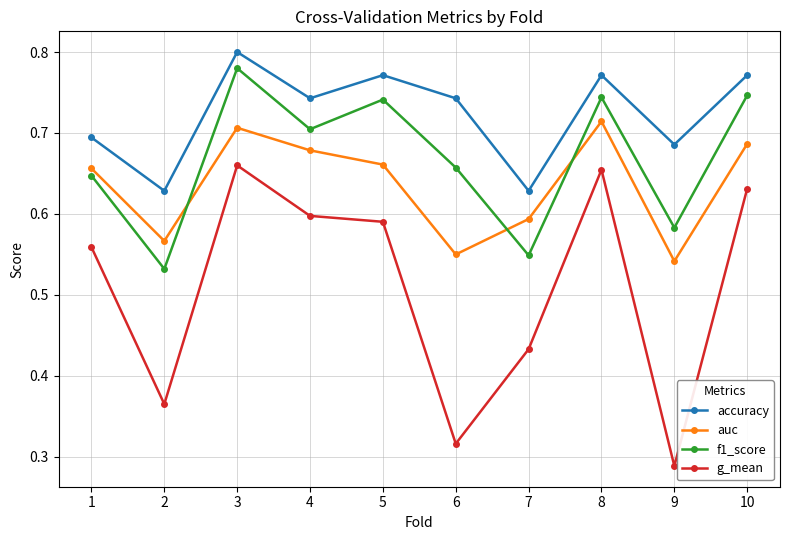

How many categories are shown in the chart?

10